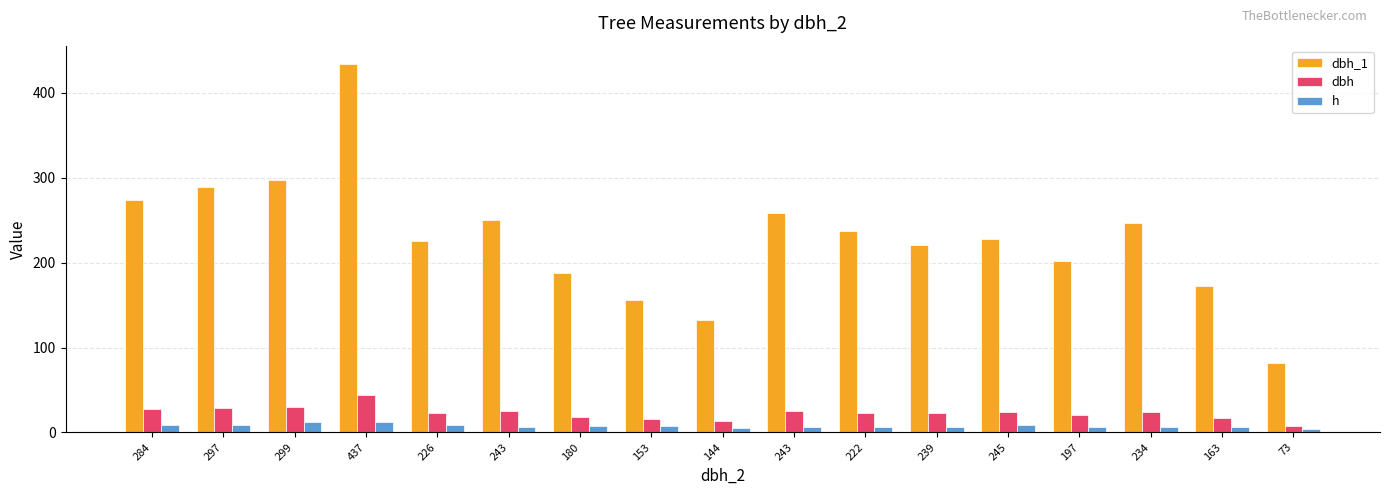

What are all the series names shown in the legend?

dbh_1, dbh, h